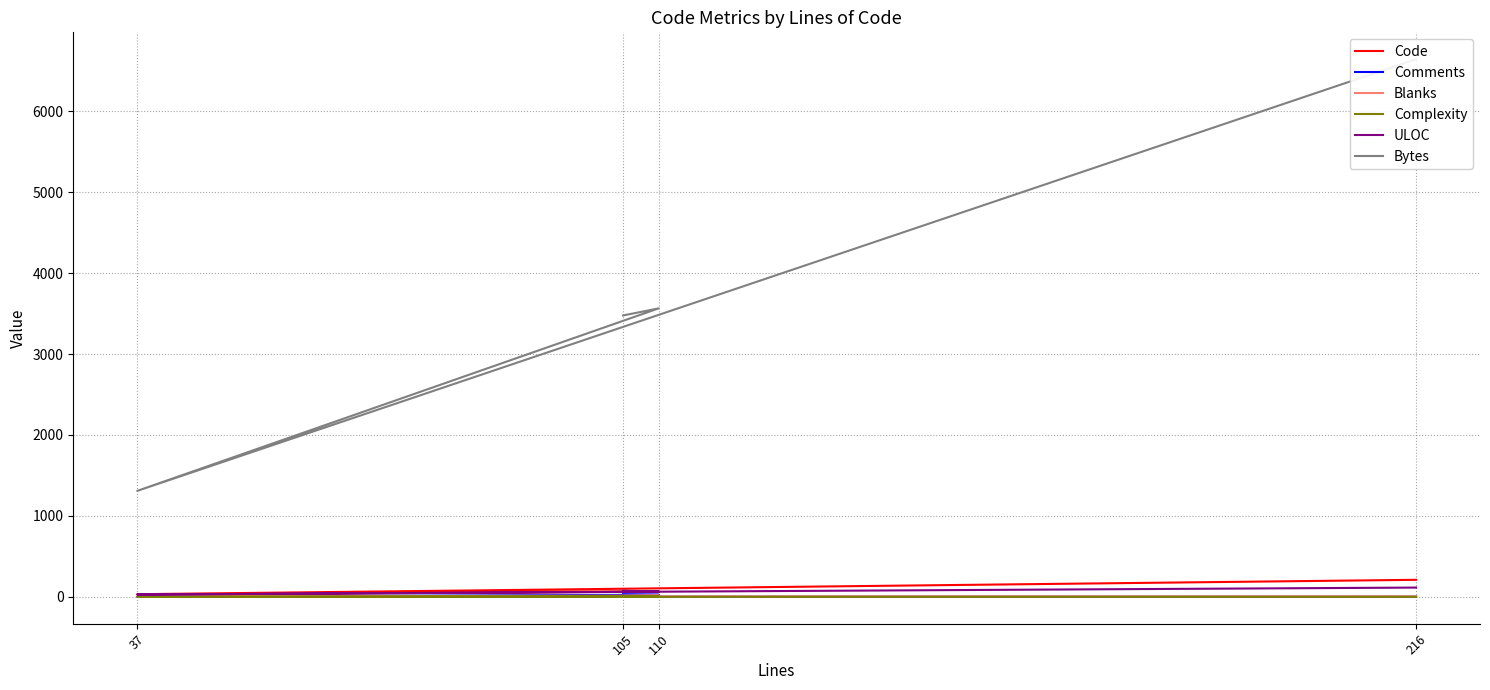

What is the total value across all series at 216?

6974